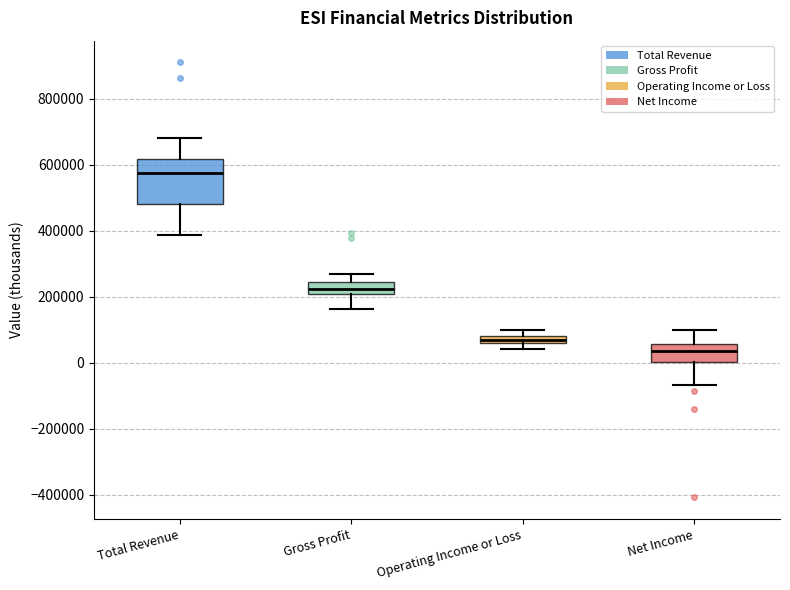

Which box is the tallest, from its lower edge to its upper edge?

Total Revenue